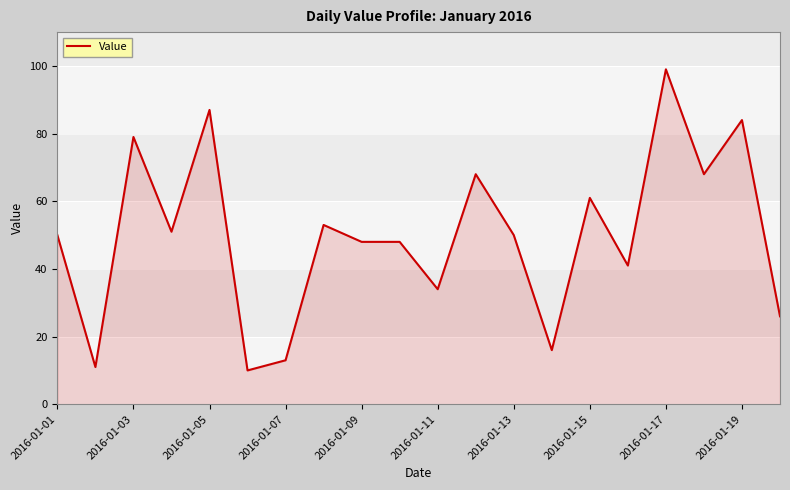

What is the greatest value displayed?

99